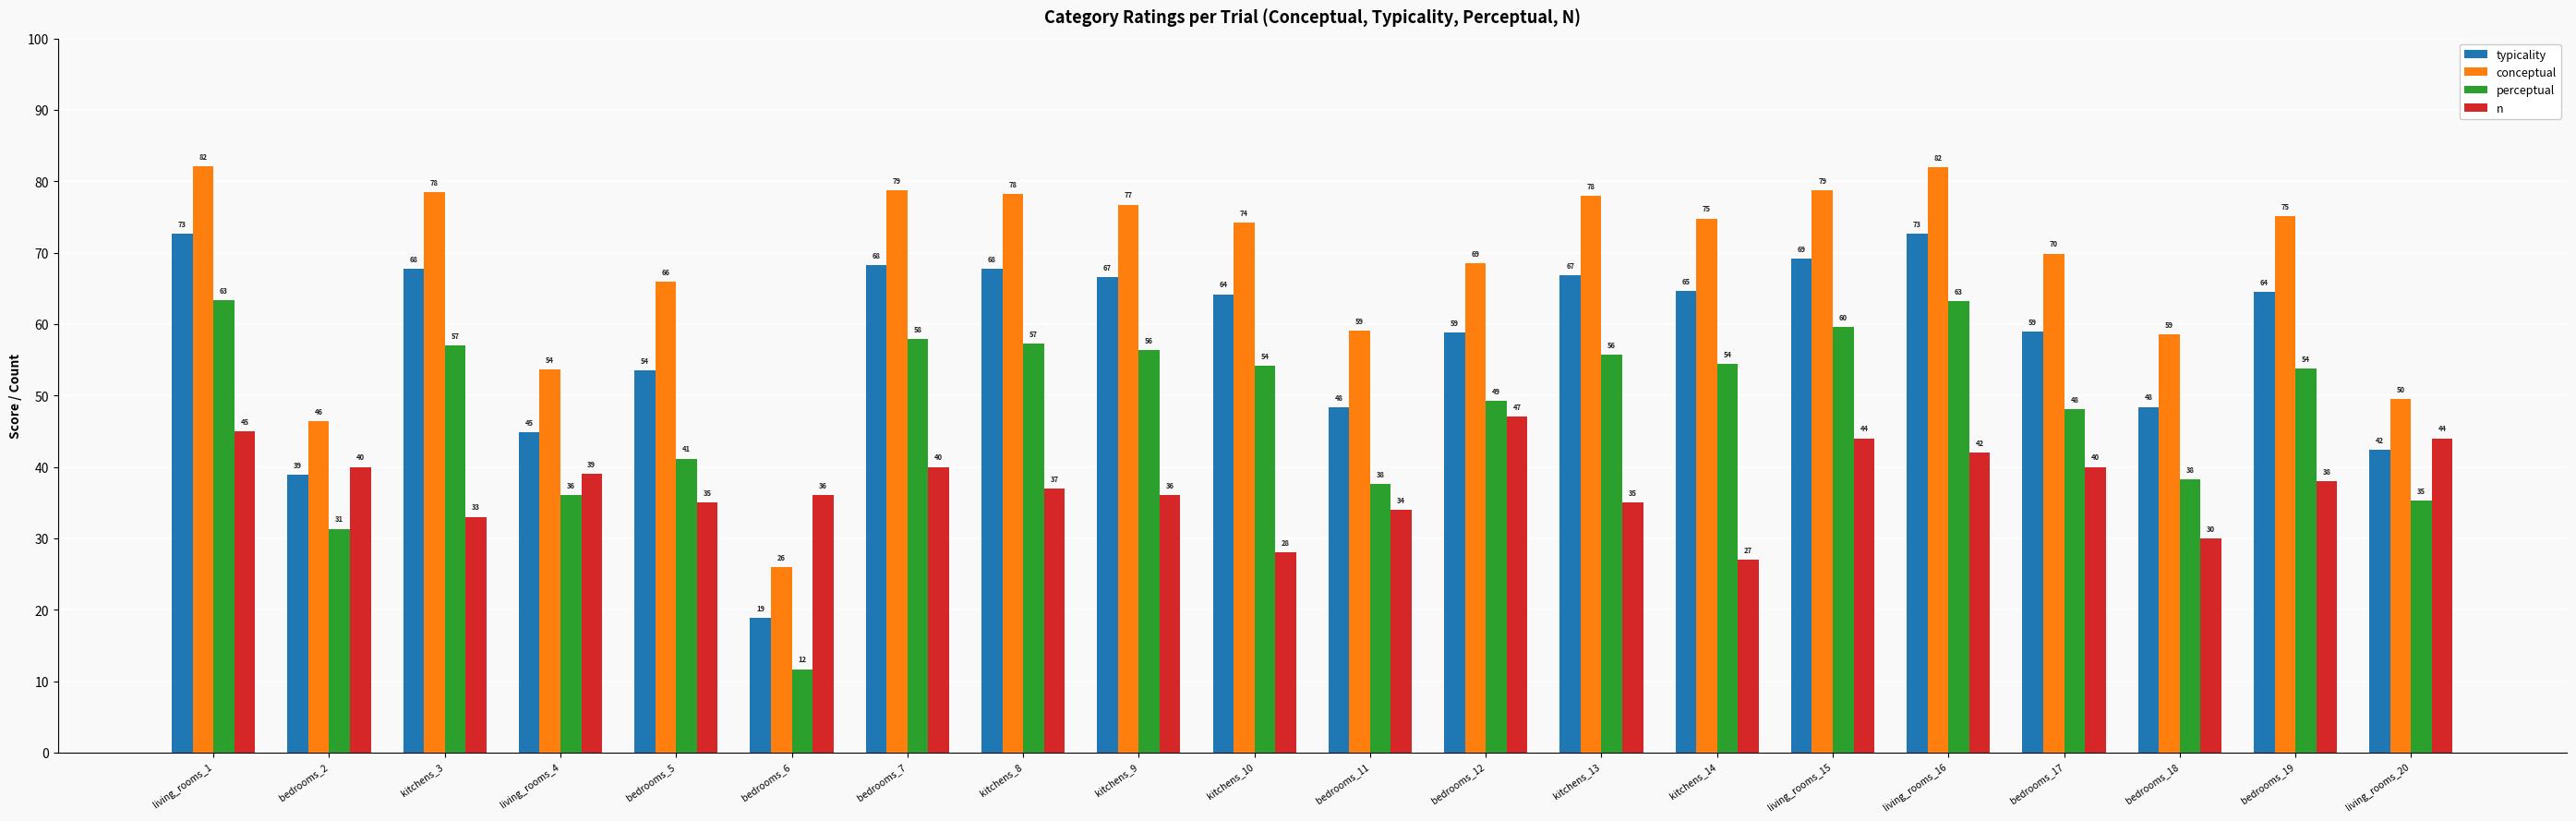

List the series in order of their peak value, highest first.

conceptual, typicality, perceptual, n